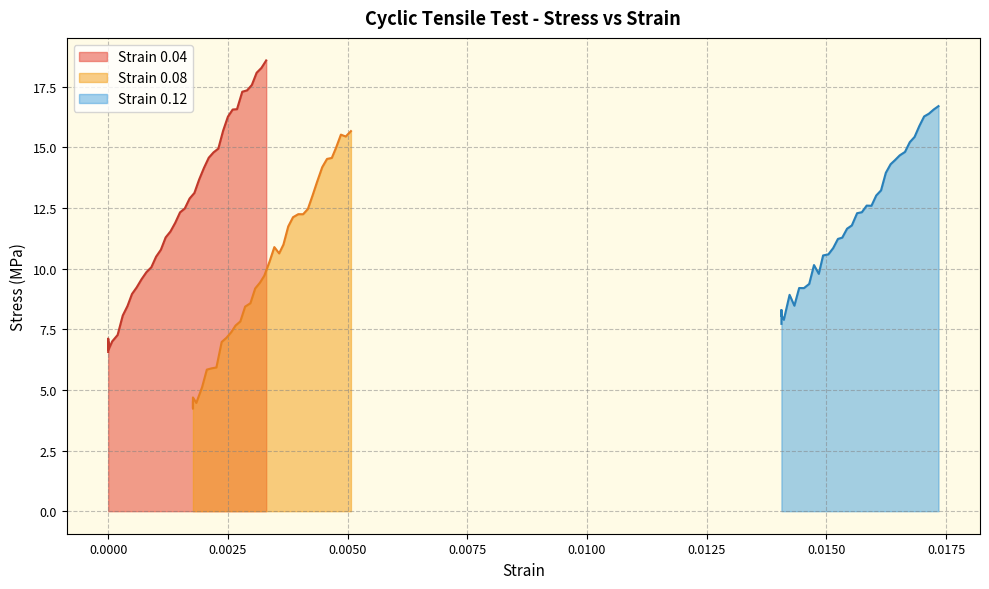

Reading right to left, extract all data points from this chart.

Strain 0.04: 18.6	18.3	18.1	17.6	17.3	17.3	16.6	16.6	16.3	15.7	14.9	14.8	14.6	14.2	13.7	13.1	12.9	12.5	12.3	11.9	11.5	11.3	10.8	10.5	10.1	9.9	9.6	9.2	9.0	8.5	8.1	7.3	7.0	6.6	7.1	6.9	6.7	7.0	6.6
Strain 0.08: 15.7	15.4	15.5	15.0	14.6	14.5	14.2	13.6	13.0	12.5	12.2	12.2	12.1	11.7	11.0	10.6	10.9	10.3	9.7	9.4	9.2	8.6	8.4	7.8	7.7	7.4	7.1	7.0	5.9	5.9	5.8	5.1	4.5	4.7	4.6	4.2	4.3	4.3	4.5
Strain 0.12: 16.7	16.6	16.4	16.3	15.9	15.4	15.2	14.8	14.7	14.5	14.3	14.0	13.2	13.0	12.6	12.6	12.3	12.3	11.8	11.6	11.3	11.2	10.8	10.6	10.5	9.8	10.1	9.4	9.2	9.2	8.5	8.9	7.9	8.1	8.3	8.1	8.1	8.0	7.7